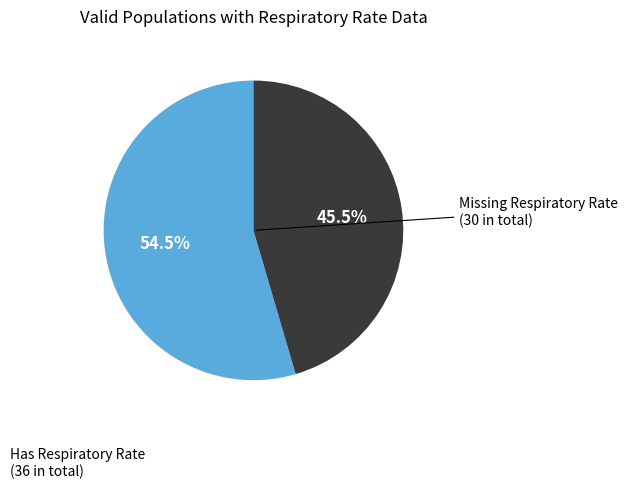

How many segments does this pie chart have?

2